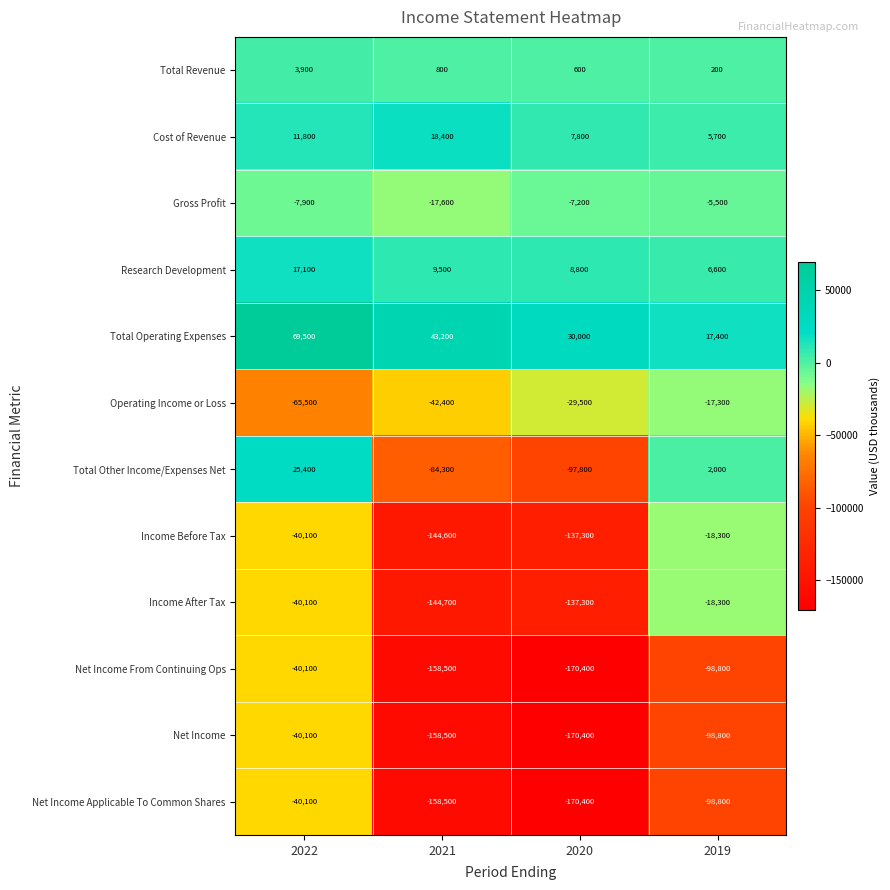

Which series changed the most between 2021 and 2020?

Total Other Income/Expenses Net